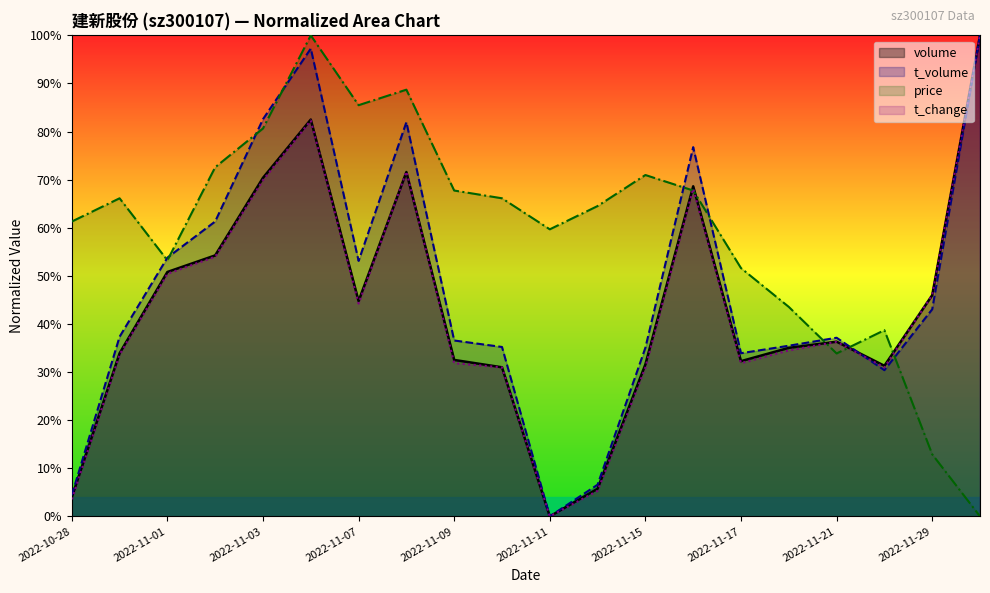

Read the price value at 2022-11-09.

67.7